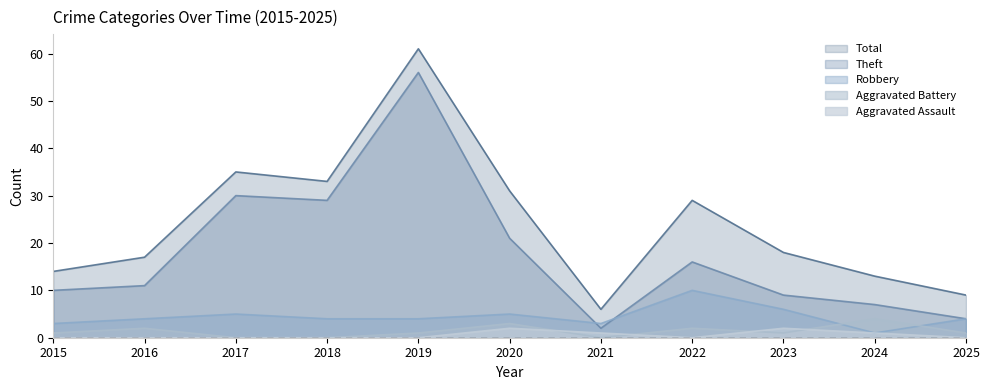

At which label does Robbery first exceed 4?

2017